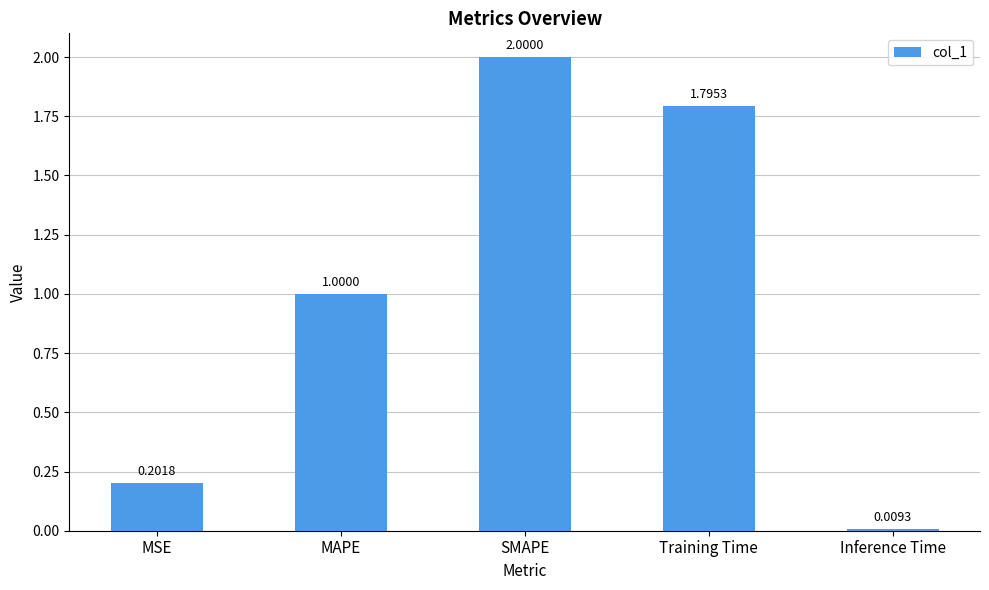

The chart shows a value of 1.3 at MAPE. True or false?

False